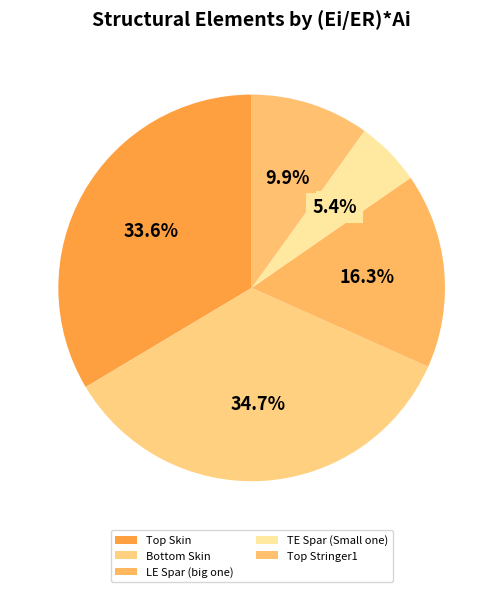

Which slice is the largest?

Bottom Skin